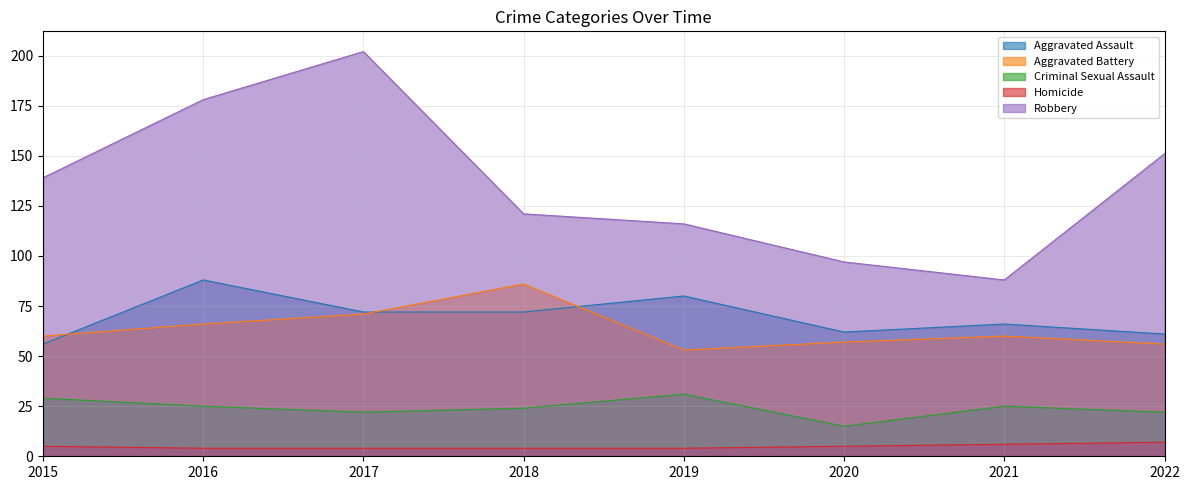

What is the maximum value shown in the chart?

202